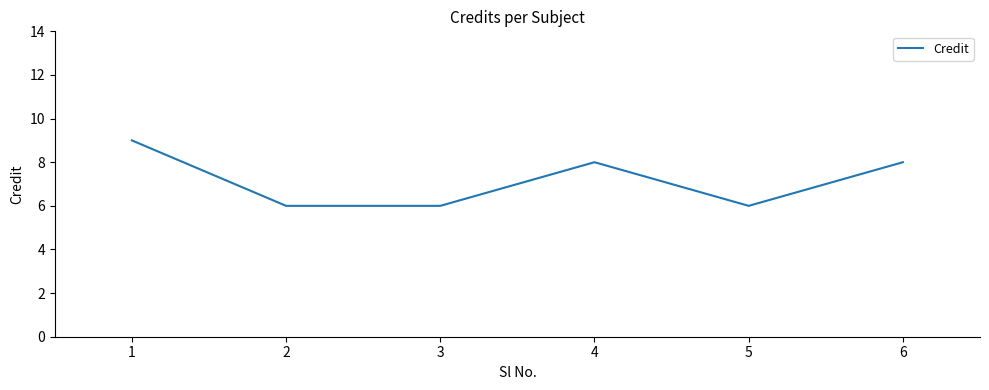

At which label does the data first exceed 8?

1